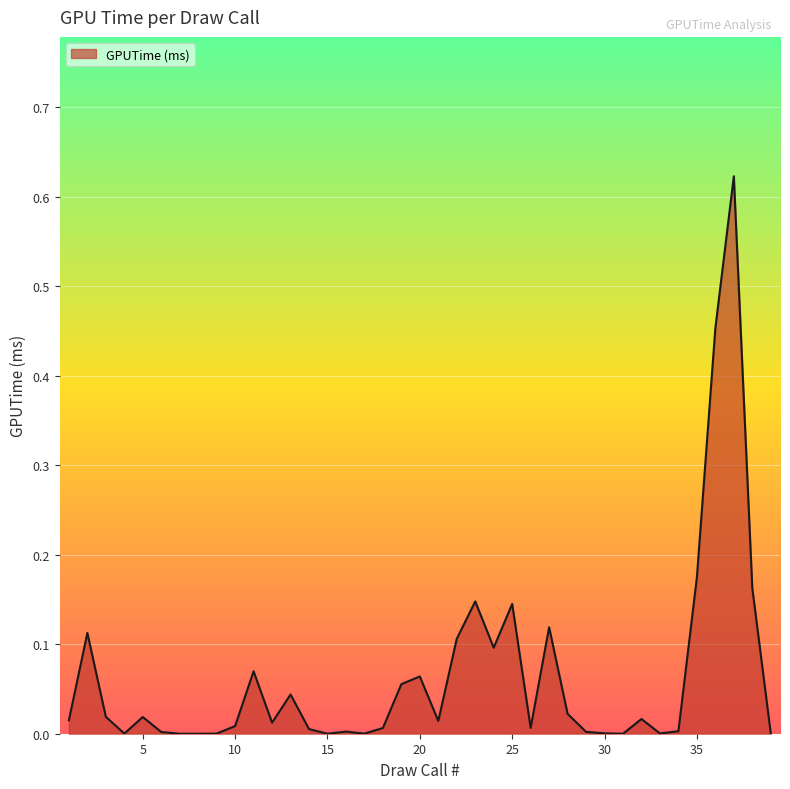

How many points are higher than both their immediate neighbors (excluding endpoints)?

11